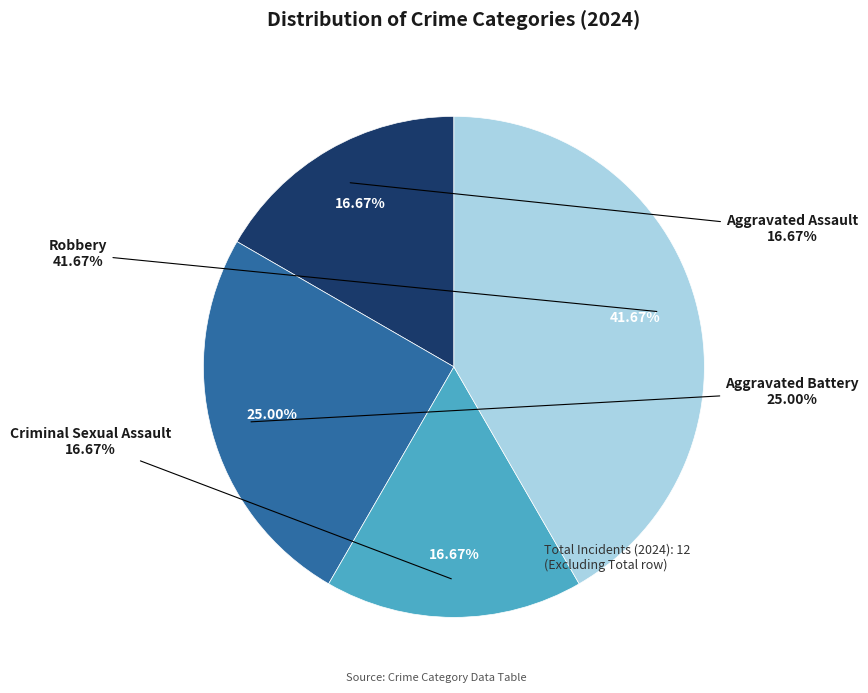

To the nearest percent, what portion does Aggravated Assault represent?

17%